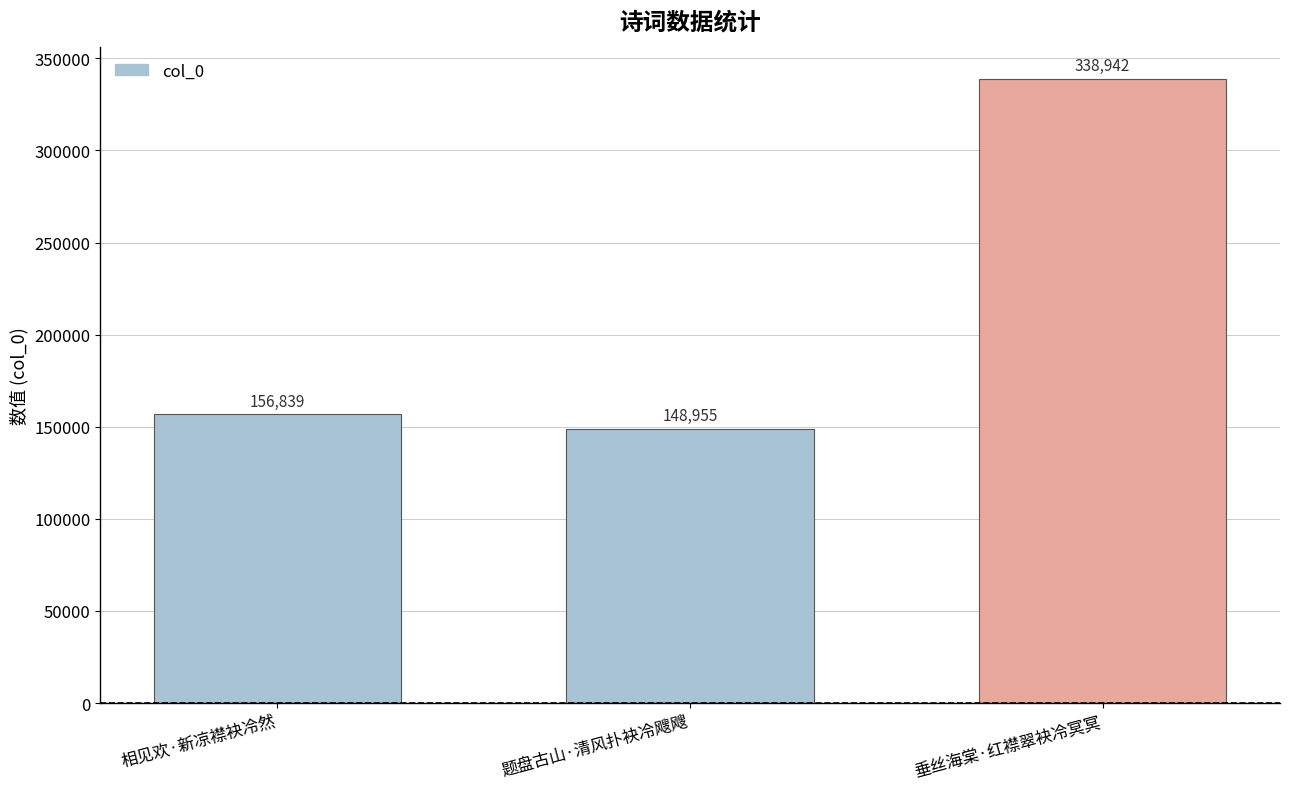

What is the greatest value displayed?

338942